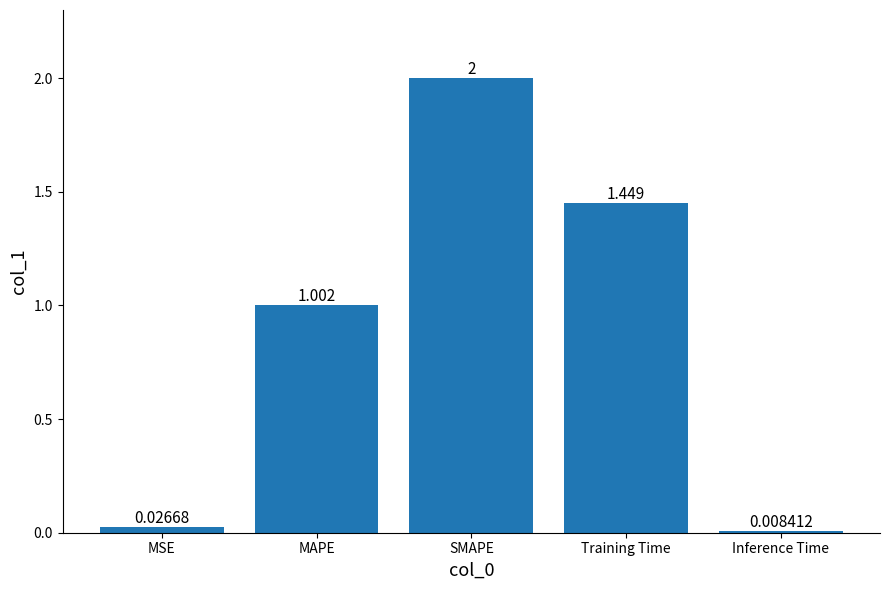

What is the change in value from MSE to SMAPE?

+2.0